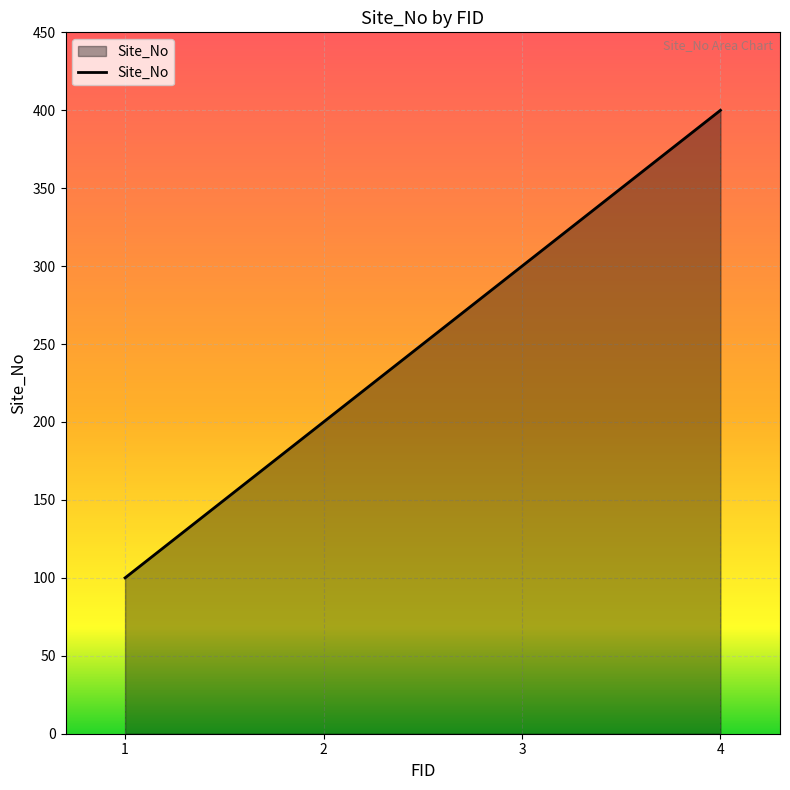

Rank the categories by value from lowest to highest.

1, 2, 3, 4